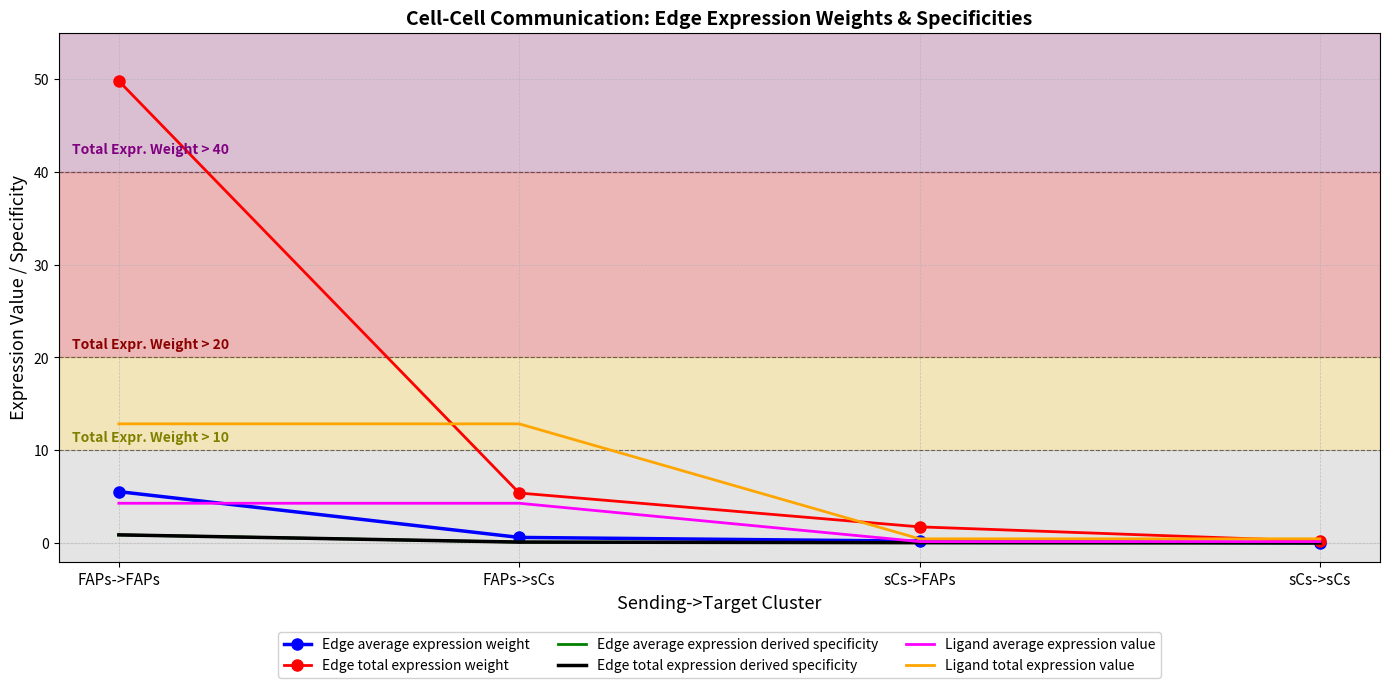

At how many categories does at least one series exceed 21?

1